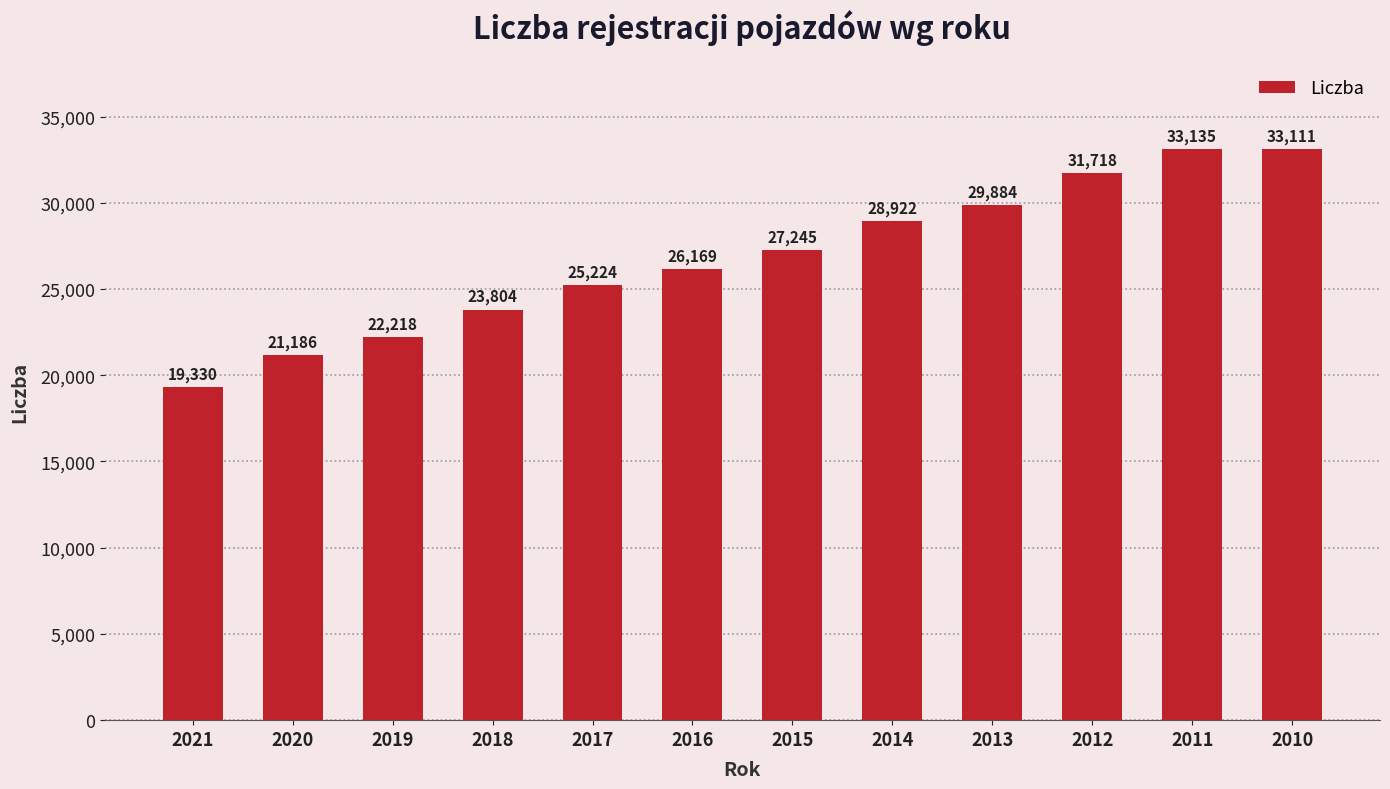

What is the average value?

26829